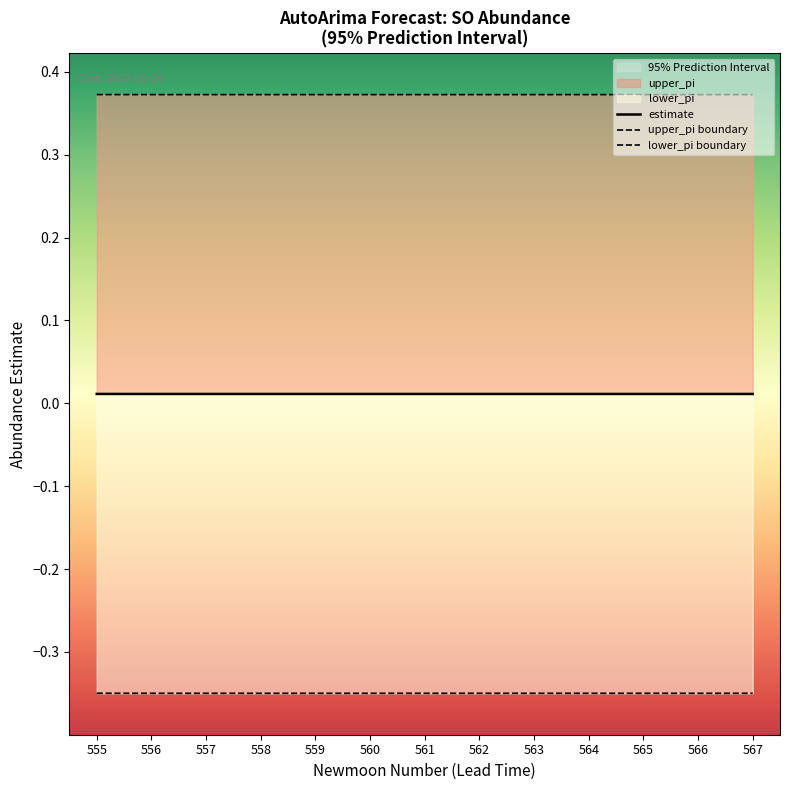

True or false: lower_pi boundary has more than 0 interior local peaks.

False